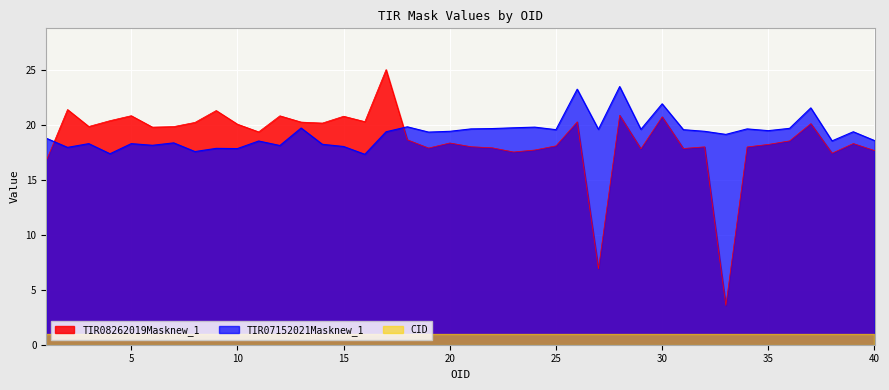

What are all the series names shown in the legend?

TIR08262019Masknew_1, TIR07152021Masknew_1, CID